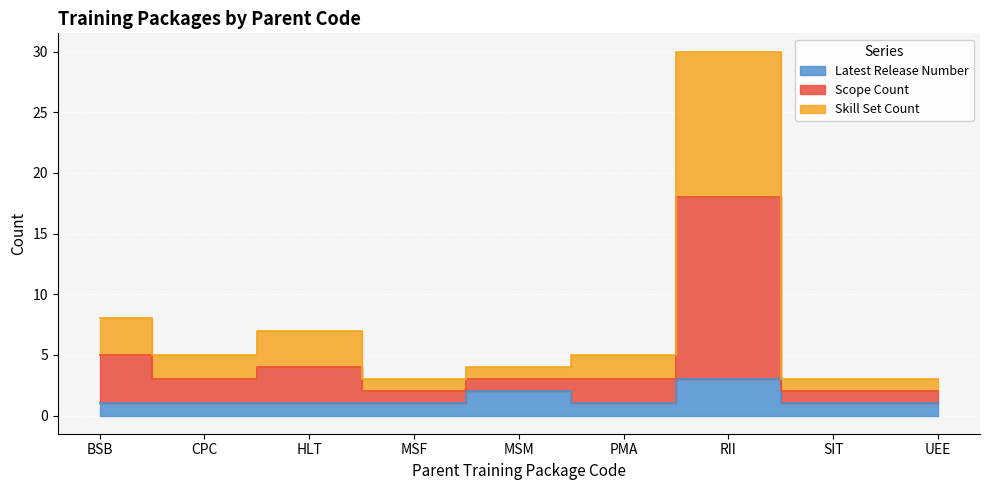

Is the value of Skill Set Count at HLT greater than the value of Latest Release Number at BSB?

Yes